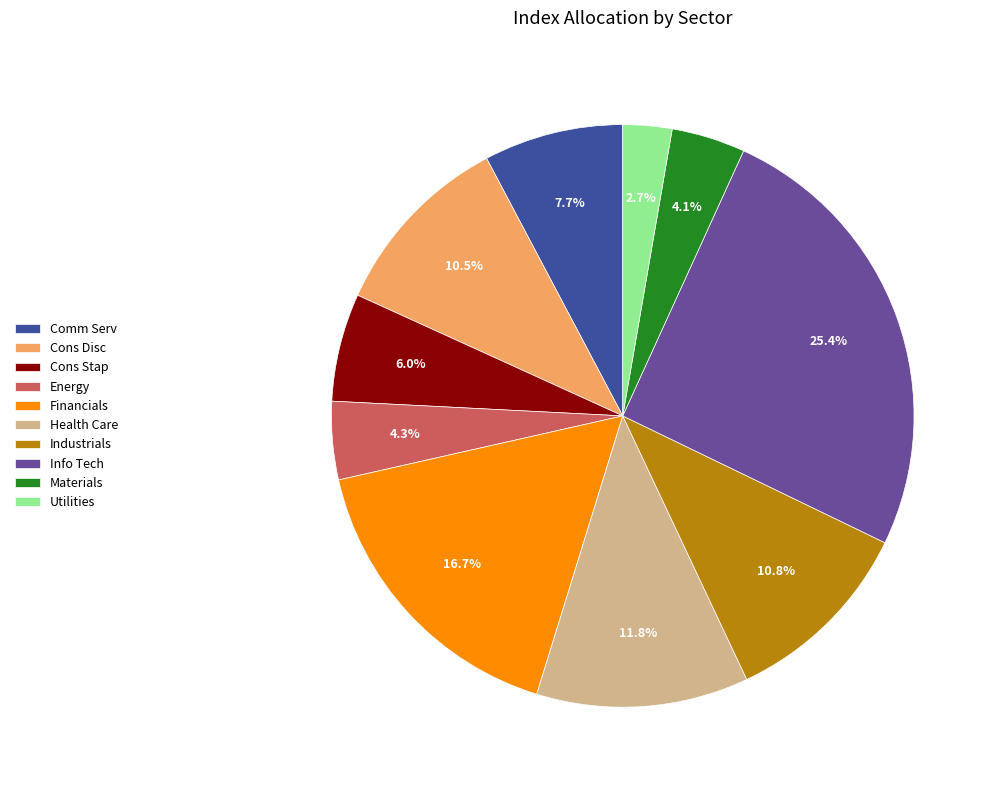

To the nearest percent, what is the average slice percentage?

10%